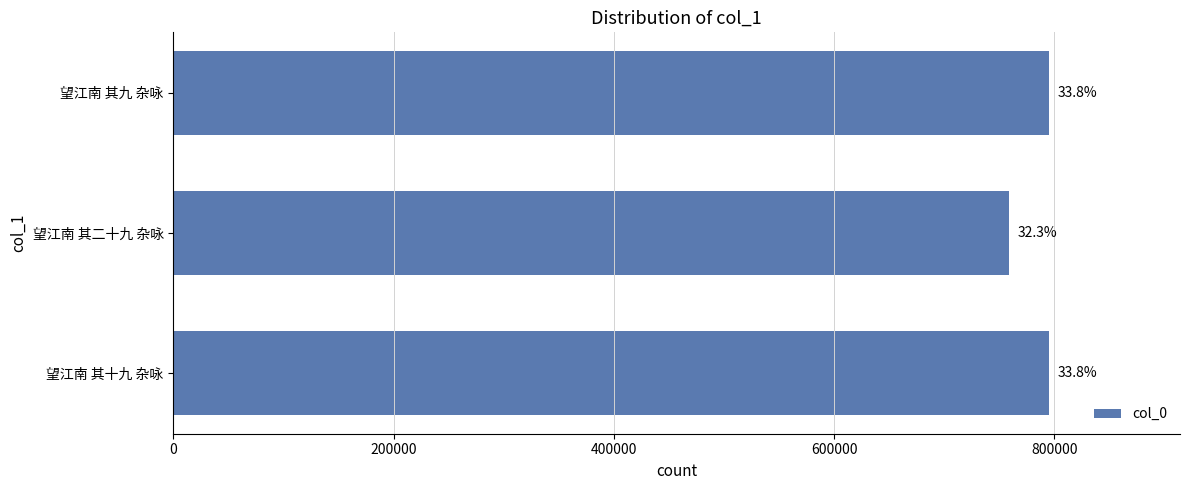

How many bars are there in total?

3